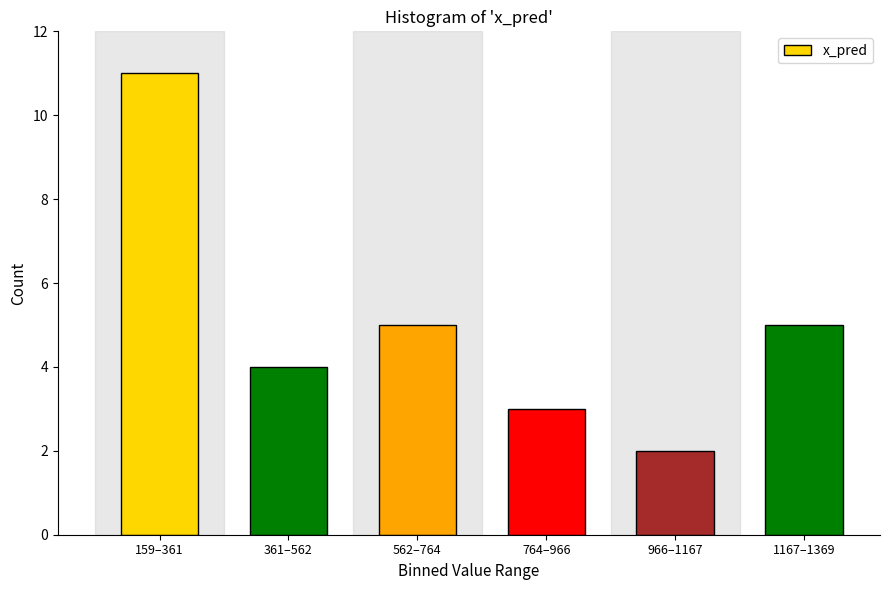

Reading left to right, transcribe all the data shown in this chart.

11	4	5	3	2	5